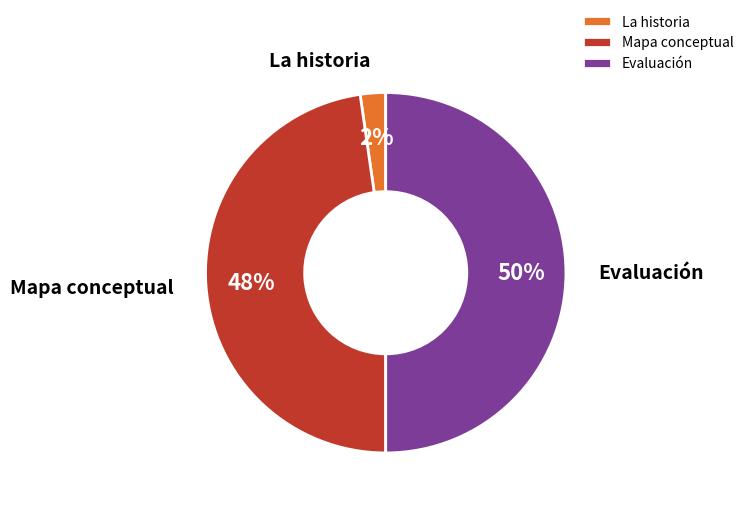

Between La historia and Mapa conceptual, which is larger?

Mapa conceptual